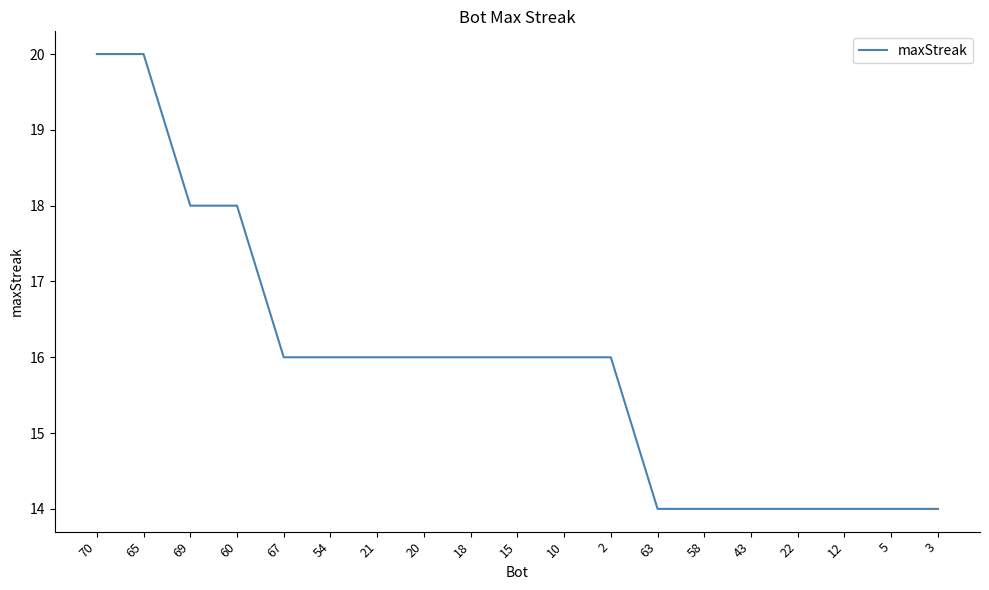

What is the maximum value shown in the chart?

20